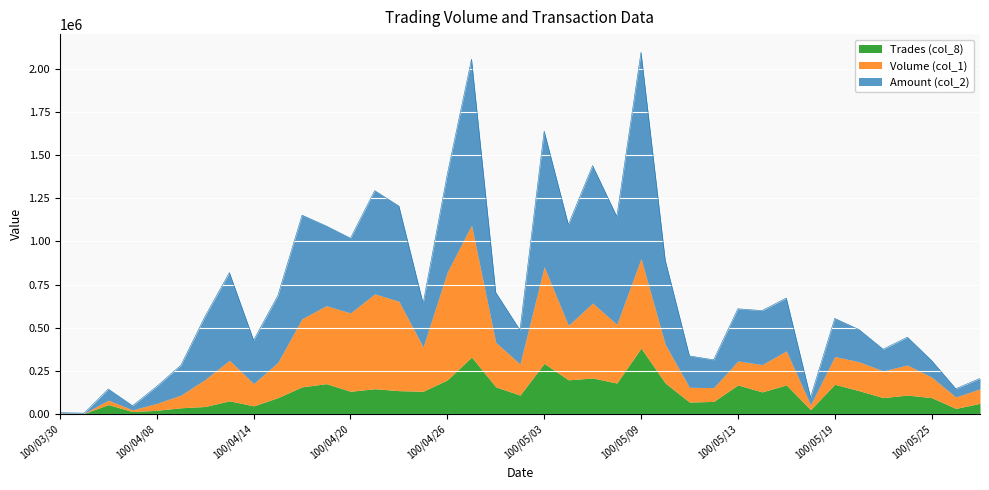

Does the chart display data point markers on the line(s)?

No